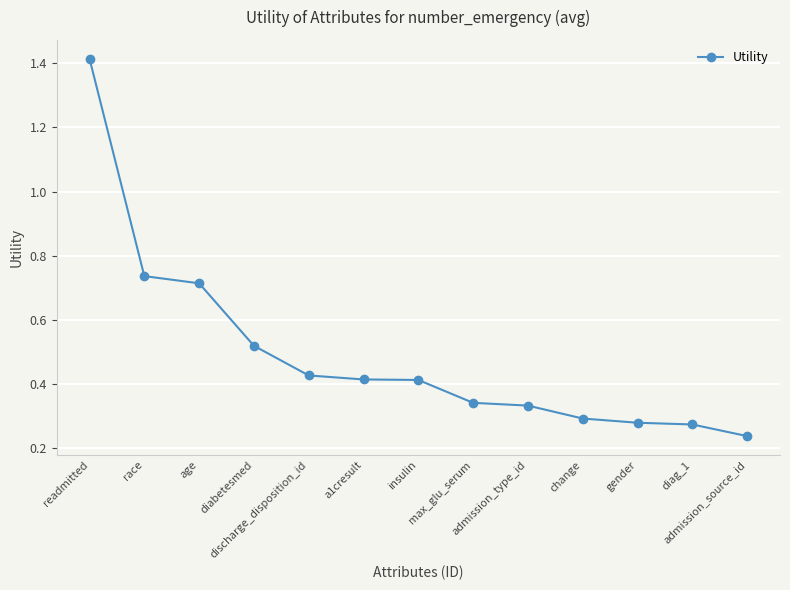

At which category does the chart reach its minimum across all series?

admission_source_id